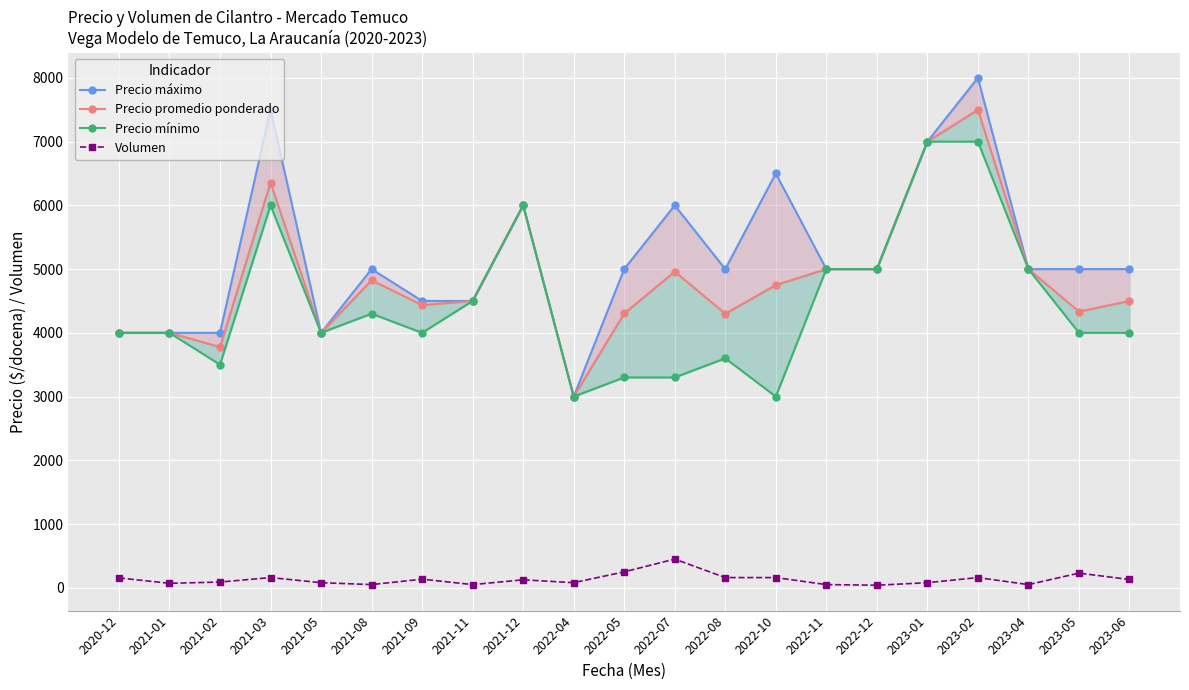

True or false: Precio promedio ponderado and Precio mínimo intersect in this chart.

False